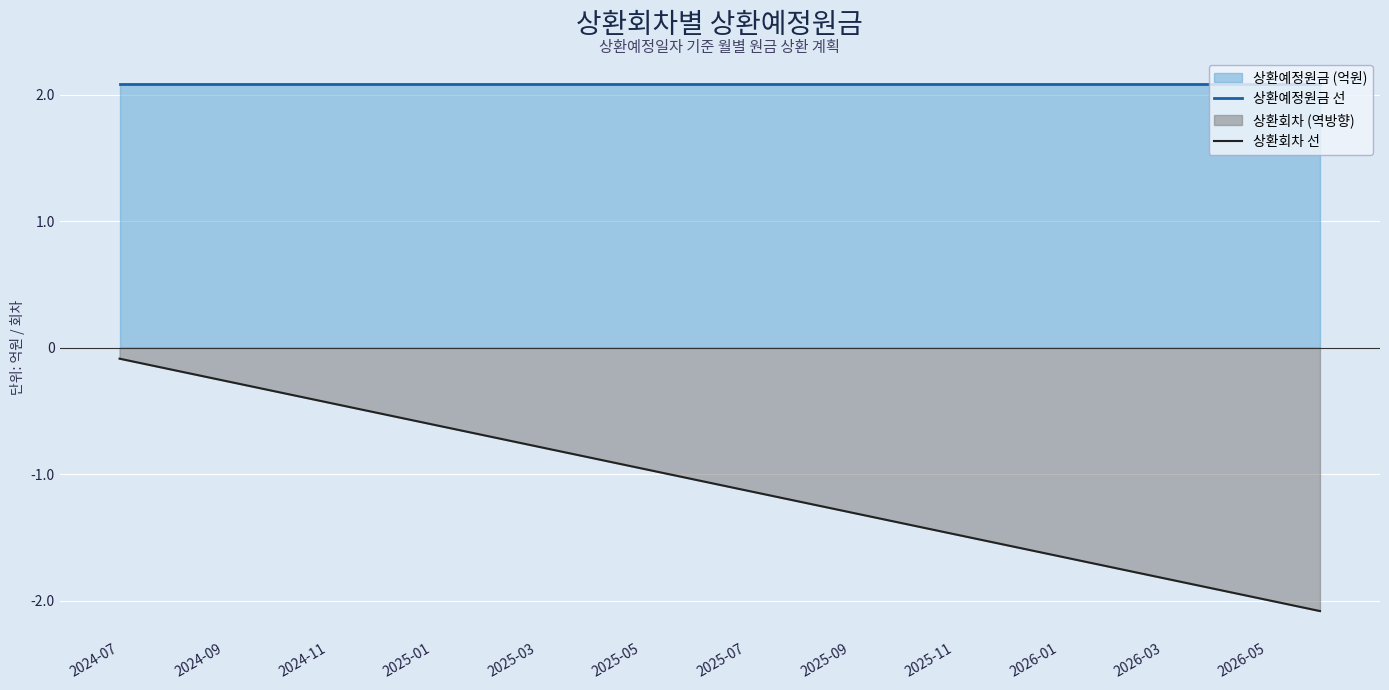

Is it true that 상환예정원금 선 equals 2.1 at 2025-03?

True